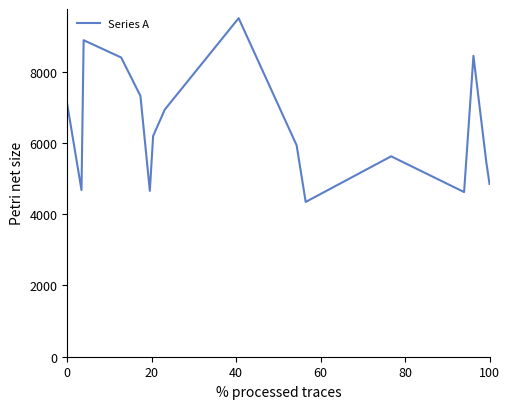

What is the smallest value displayed?

4346